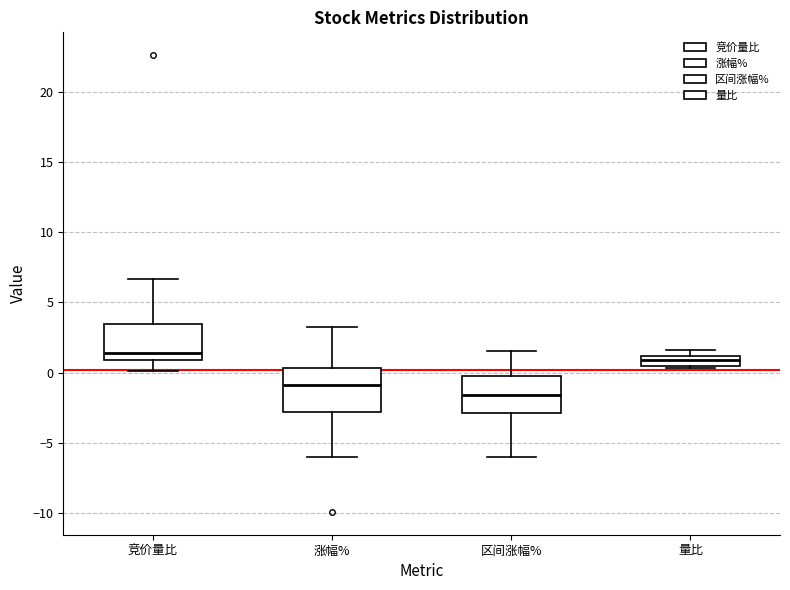

Which box has the lowest median line?

区间涨幅%